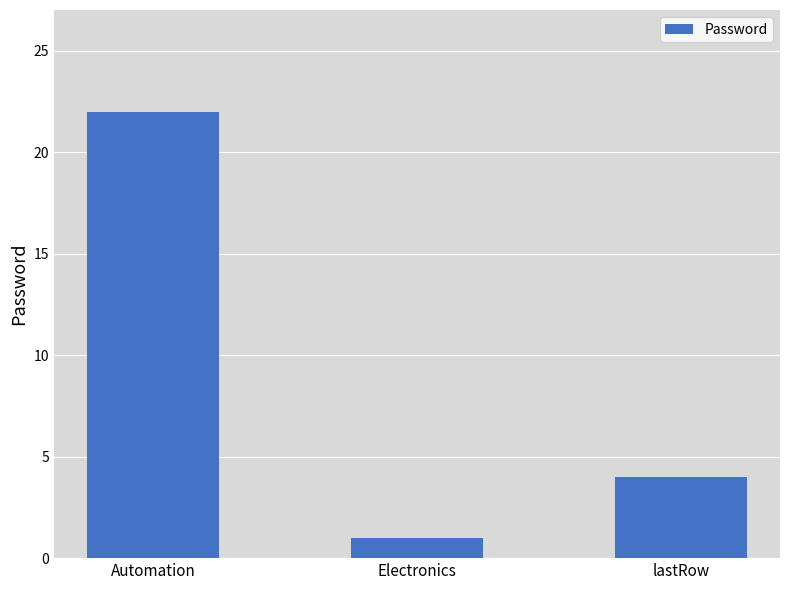

What is the sum of all values?

27